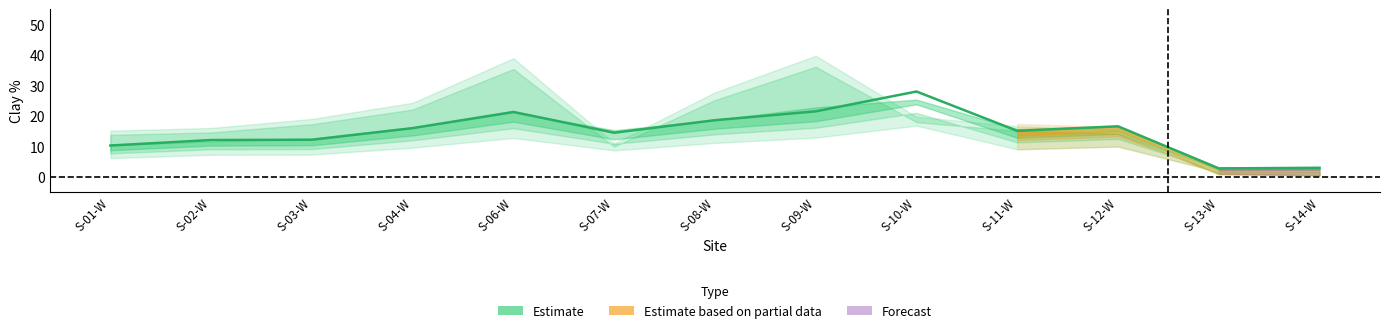

The Clay%_topsoil series shows 36.4 at S-10-W. True or false?

False